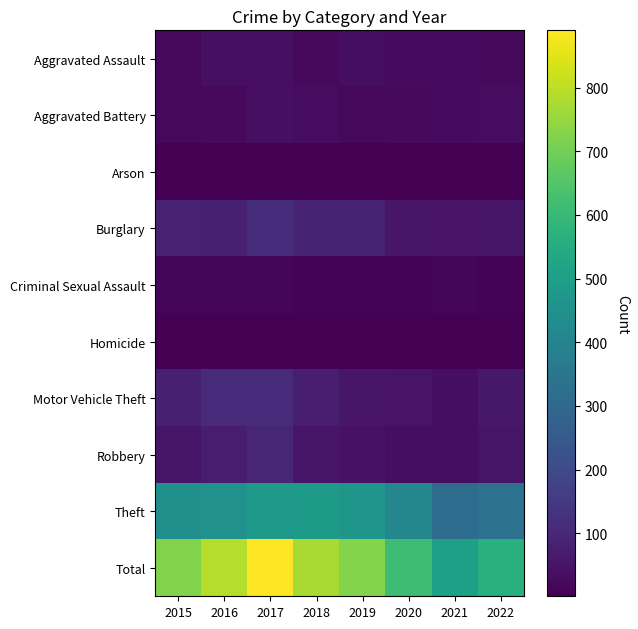

Reading left to right, list all the values displayed in this chart.

Aggravated Assault: 2015=21	2016=39	2017=39	2018=24	2019=34	2020=27	2021=28	2022=23
Aggravated Battery: 2015=21	2016=24	2017=36	2018=32	2019=19	2020=24	2021=27	2022=32
Arson: 2015=4	2016=4	2017=4	2018=3	2019=4	2020=1	2021=2	2022=1
Burglary: 2015=81	2016=80	2017=117	2018=89	2019=87	2020=55	2021=48	2022=52
Criminal Sexual Assault: 2015=18	2016=13	2017=14	2018=8	2019=11	2020=8	2021=15	2022=9
Homicide: 2015=2	2016=2	2017=2	2018=3	2019=3	2020=2	2021=2	2022=3
Motor Vehicle Theft: 2015=80	2016=110	2017=106	2018=75	2019=54	2020=49	2021=35	2022=59
Robbery: 2015=50	2016=69	2017=95	2018=53	2019=43	2020=35	2021=33	2022=51
Theft: 2015=446	2016=451	2017=477	2018=485	2019=471	2020=413	2021=317	2022=336
Total: 2015=723	2016=792	2017=890	2018=772	2019=726	2020=614	2021=507	2022=566